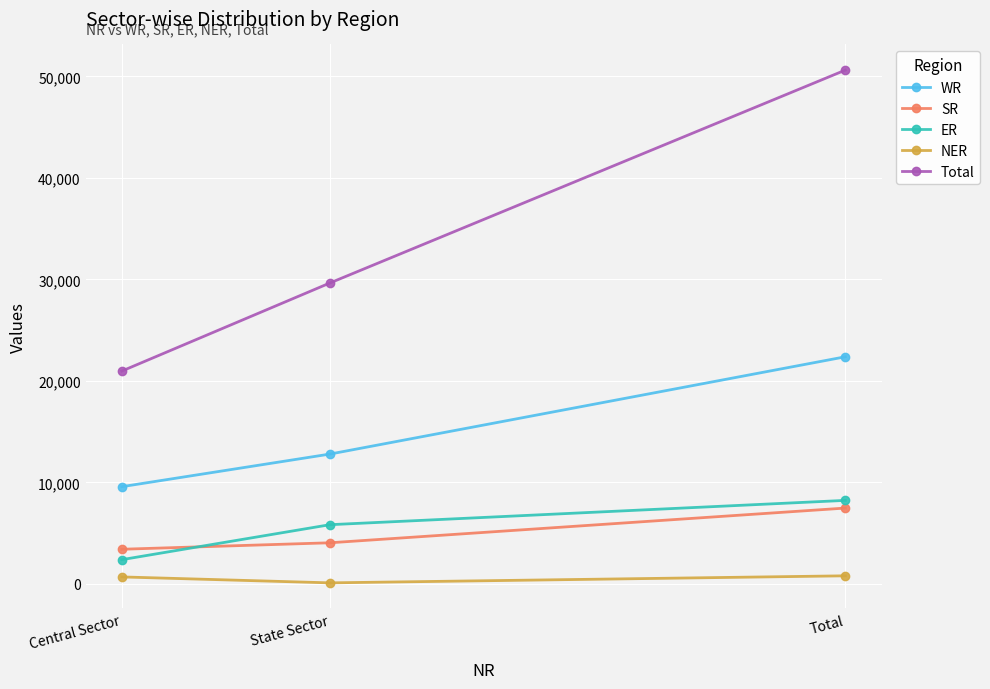

How many series are shown in this chart?

5